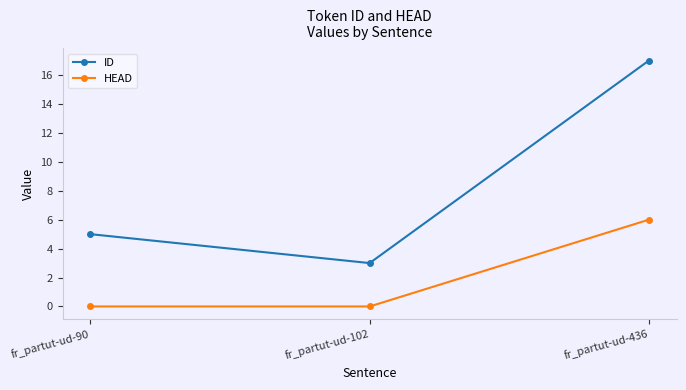

What is the sum of all ID values?

25